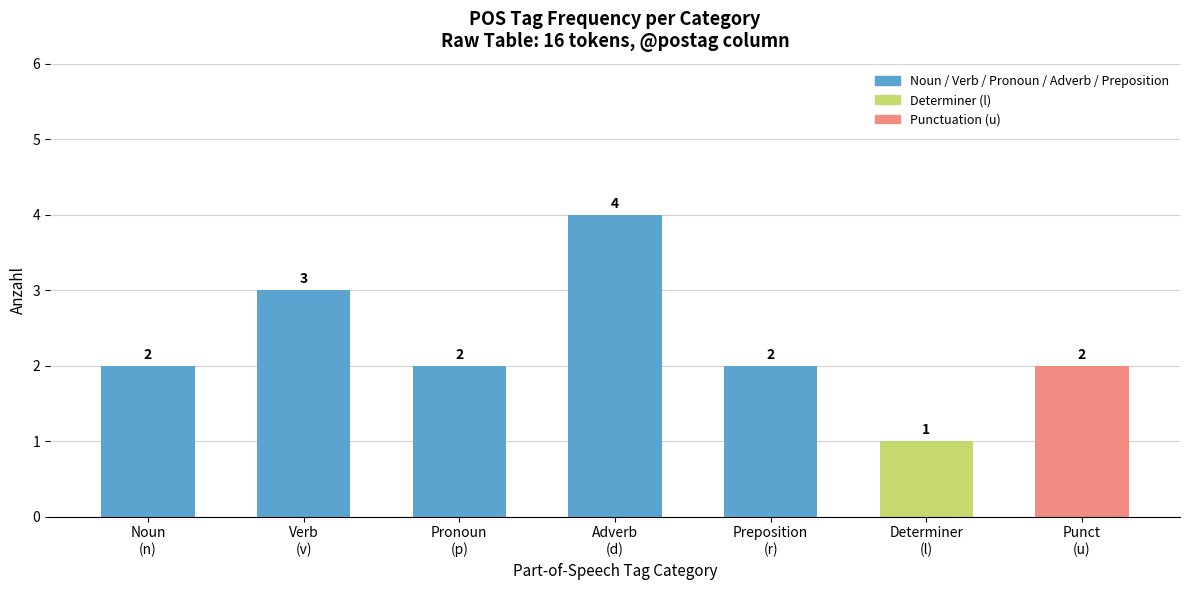

What is the average value?

2